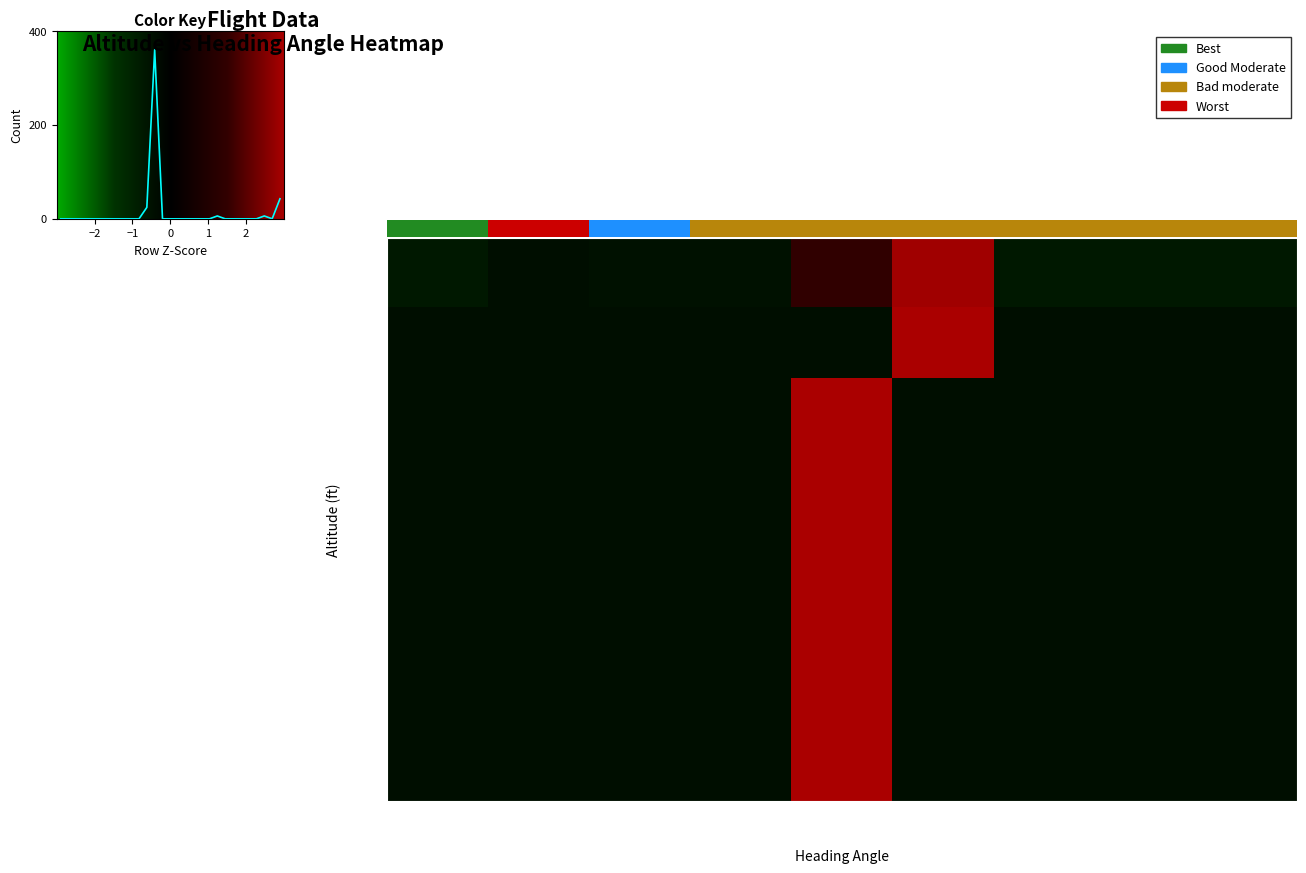

Is it true that 20-25k equals -0.4 at 0-50?

True